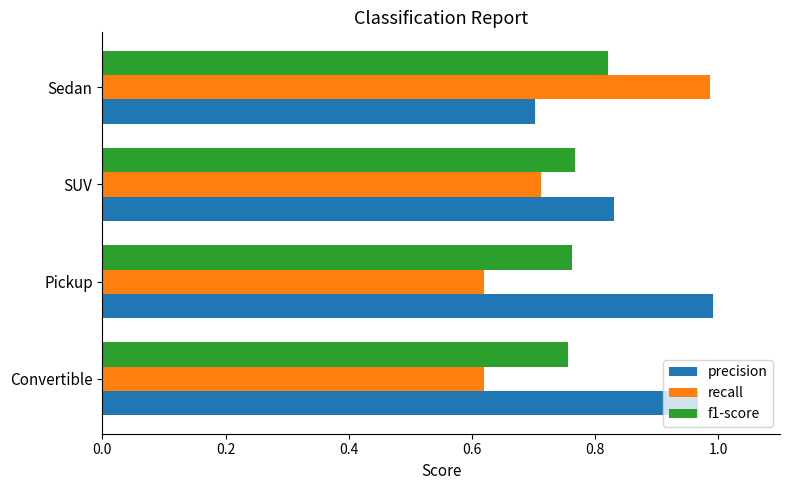

Is it true that precision equals 0.5 at Pickup?

False